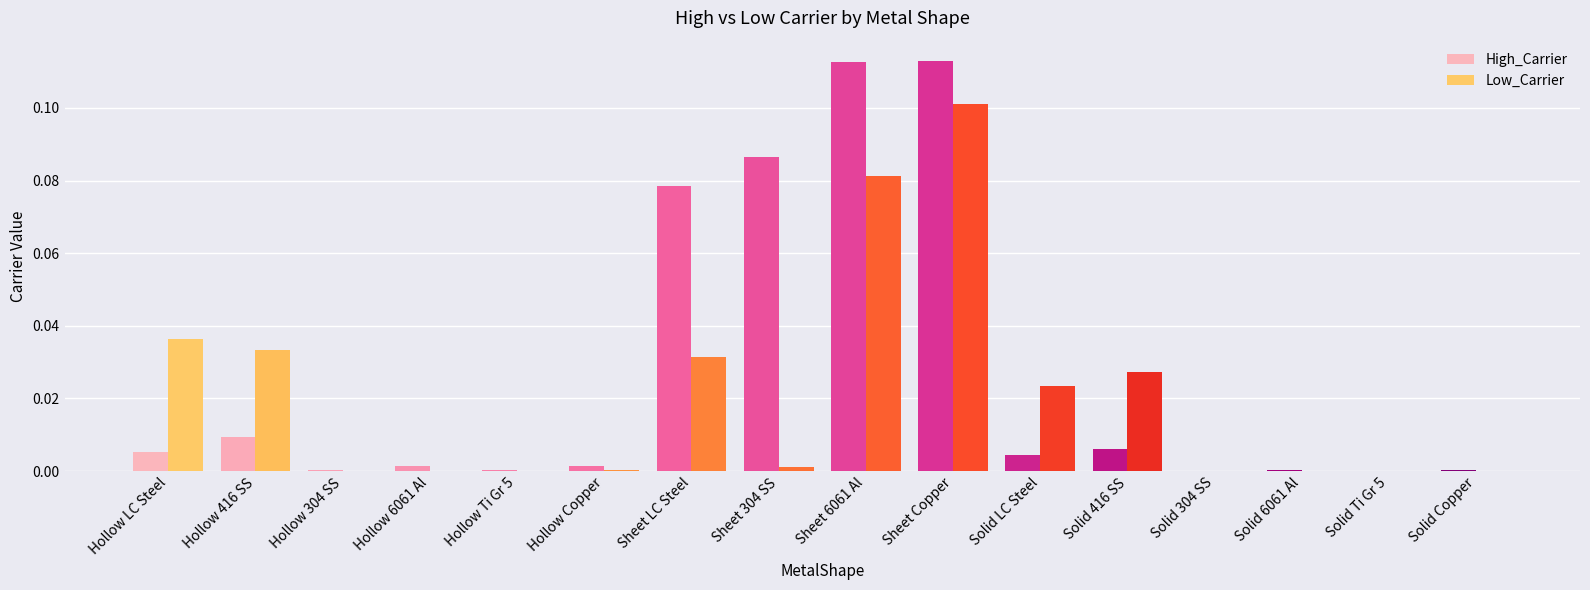

The Low_Carrier series shows 0.0 at Sheet 304 SS. True or false?

True